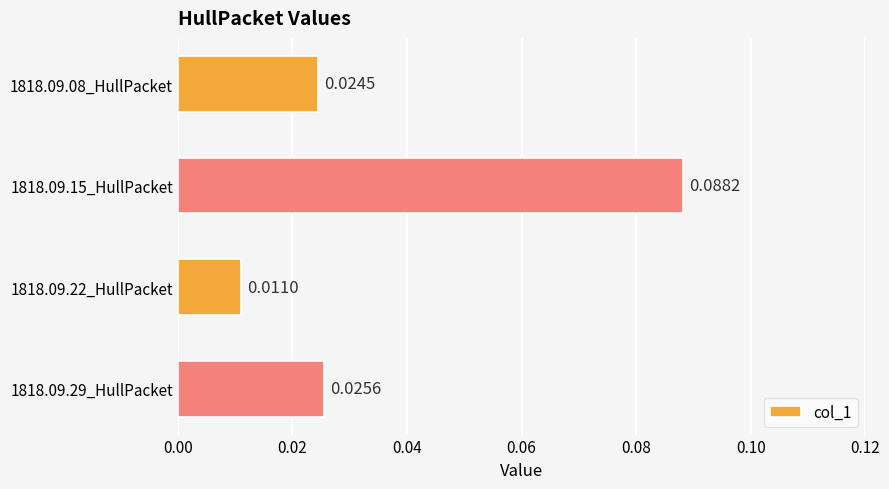

List the labels in order of value, largest first.

1818.09.15_HullPacket, 1818.09.29_HullPacket, 1818.09.08_HullPacket, 1818.09.22_HullPacket